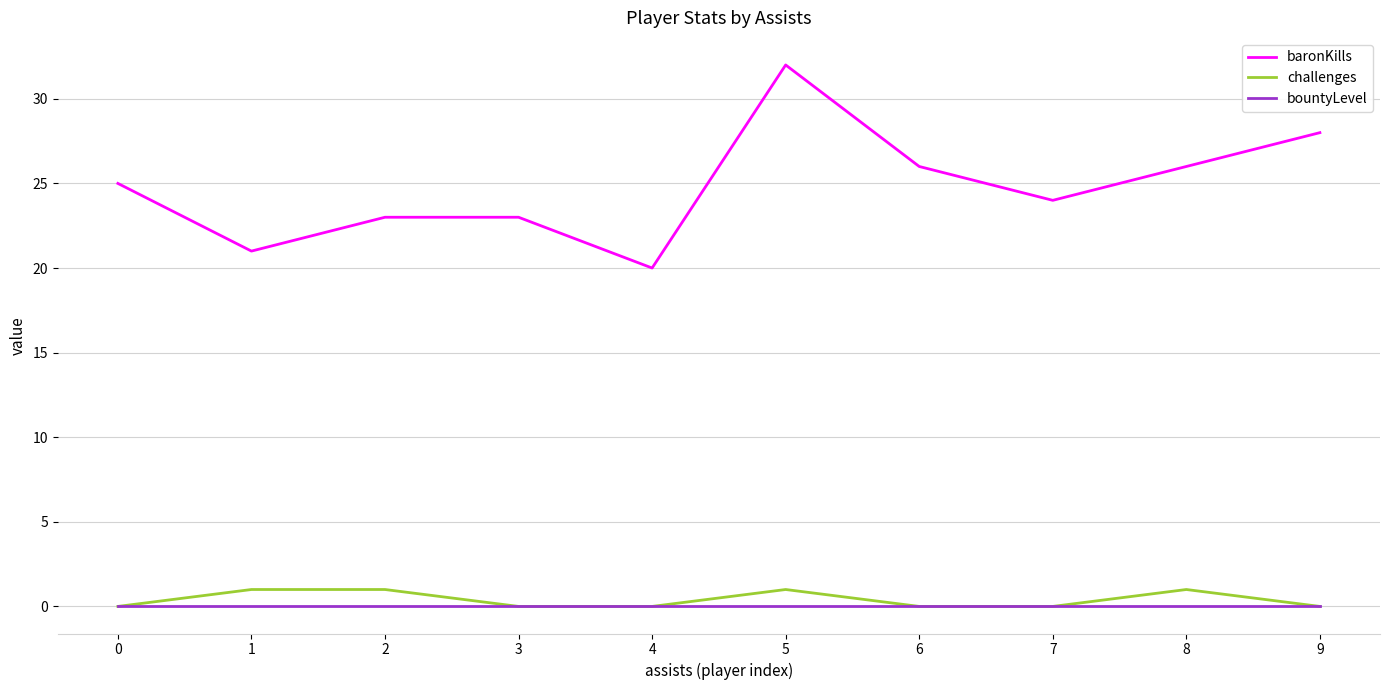

True or false: baronKills has a value of 20 at 4.

True